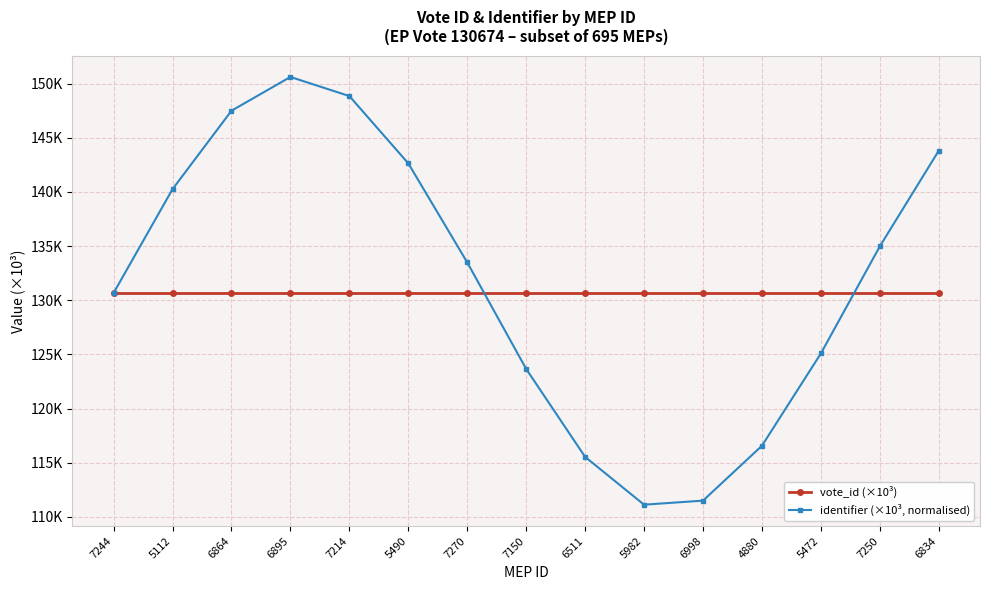

Which label corresponds to the smallest value in the chart?

5982